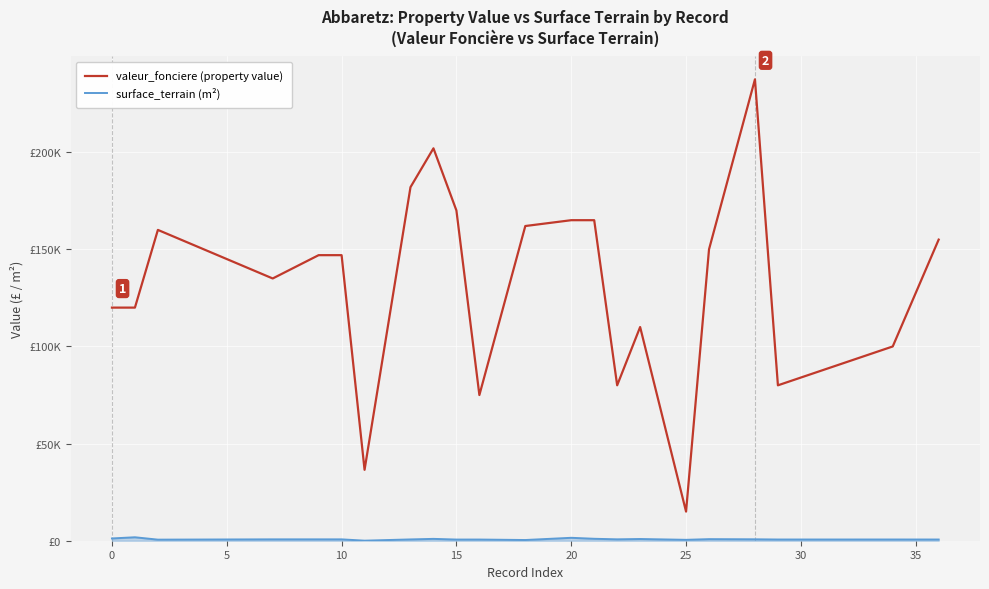

Which series has the largest total across all categories?

valeur_fonciere (property value)